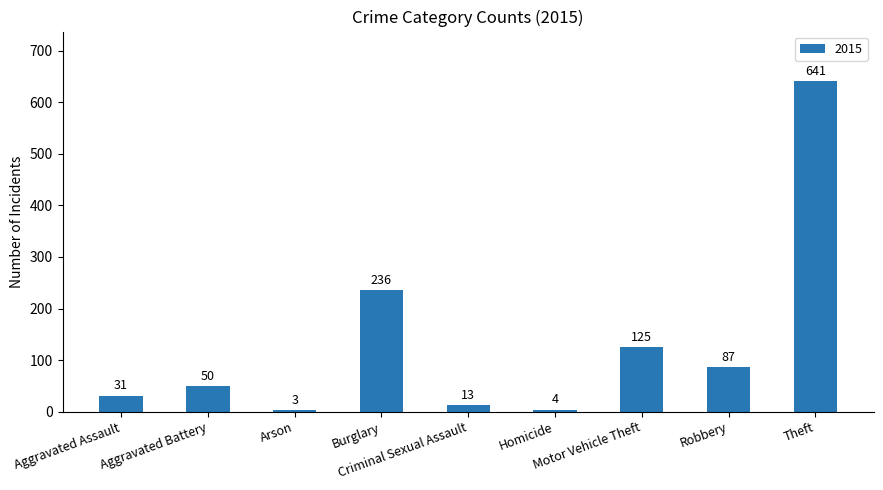

Reading left to right, what are all the values shown in this chart?

Aggravated Assault=31	Aggravated Battery=50	Arson=3	Burglary=236	Criminal Sexual Assault=13	Homicide=4	Motor Vehicle Theft=125	Robbery=87	Theft=641